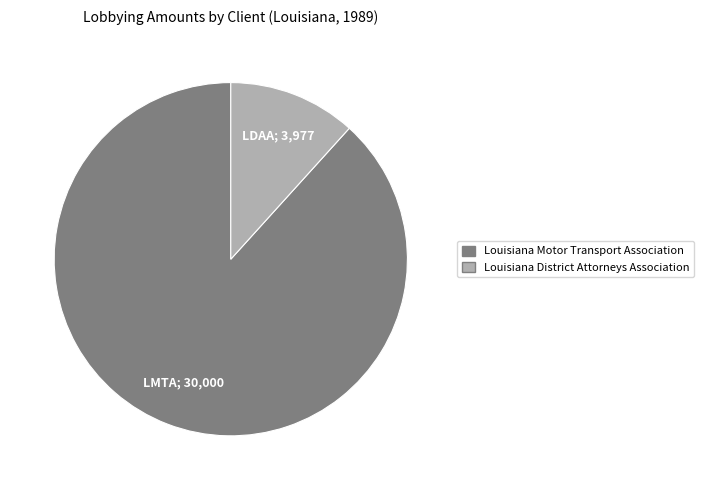

Which slice is the smallest?

Louisiana District Attorneys Association